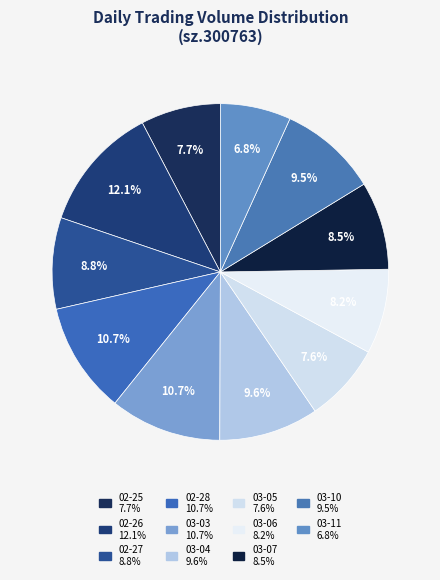

How many segments does this pie chart have?

11